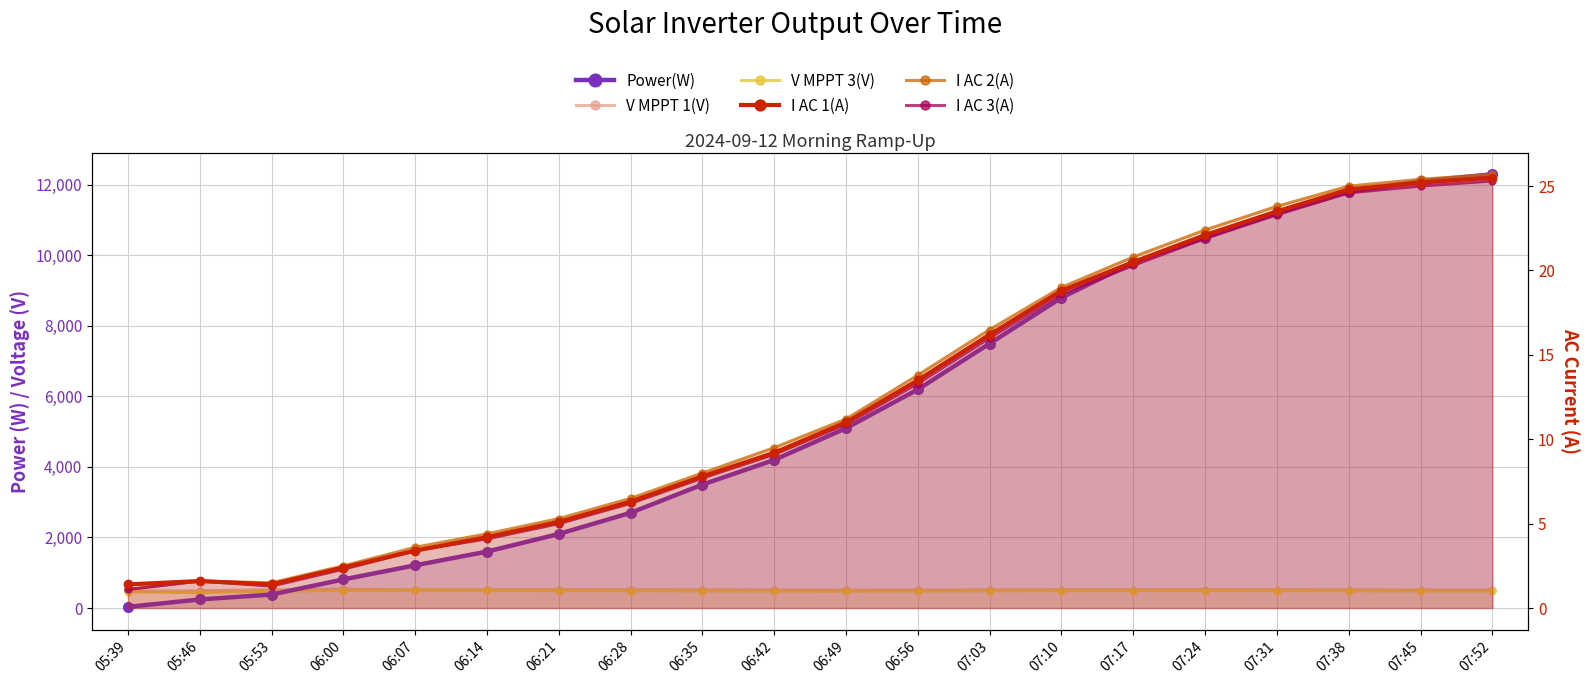

At 06:00, list the series in order from largest to smallest.

Power(W), V MPPT 1(V), V MPPT 3(V), I AC 2(A), I AC 1(A), I AC 3(A)